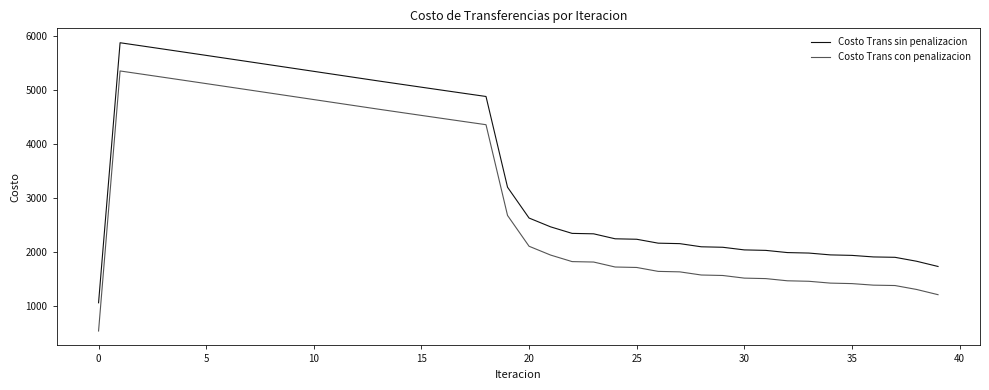

Which series has the largest total across all categories?

Costo Trans sin penalizacion